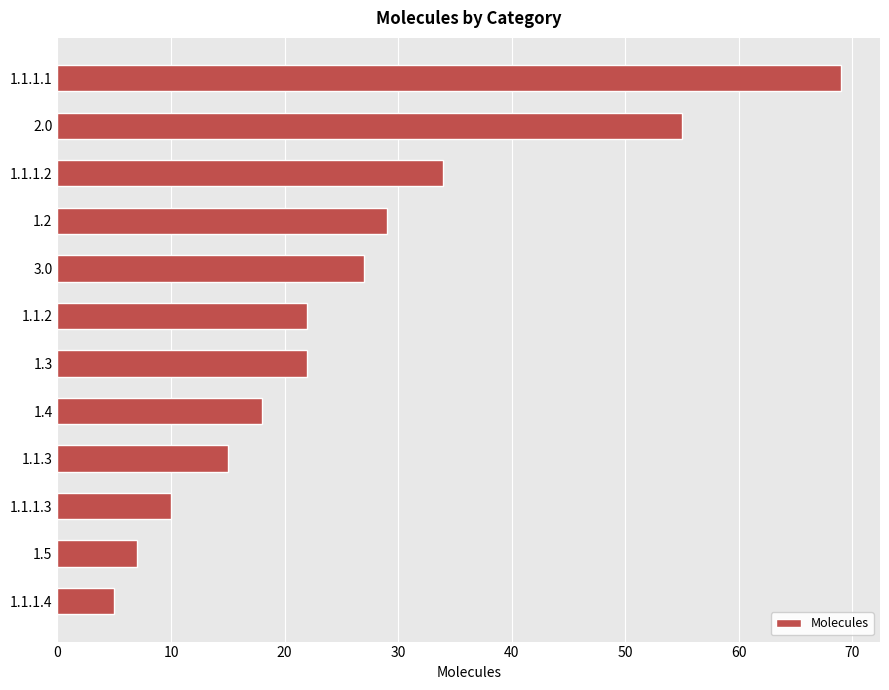

Count the number of data series in this chart.

1